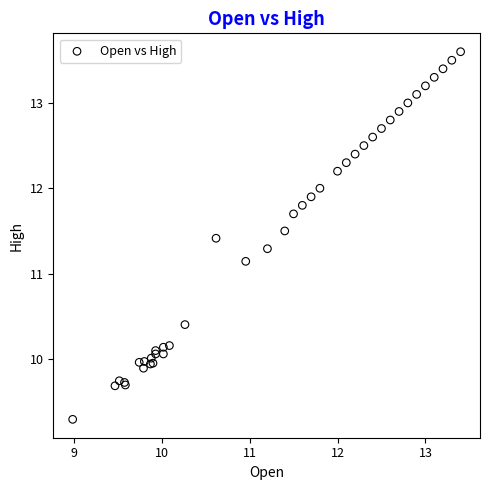

What Y value in the scatter plot is closest to 11?

11.1